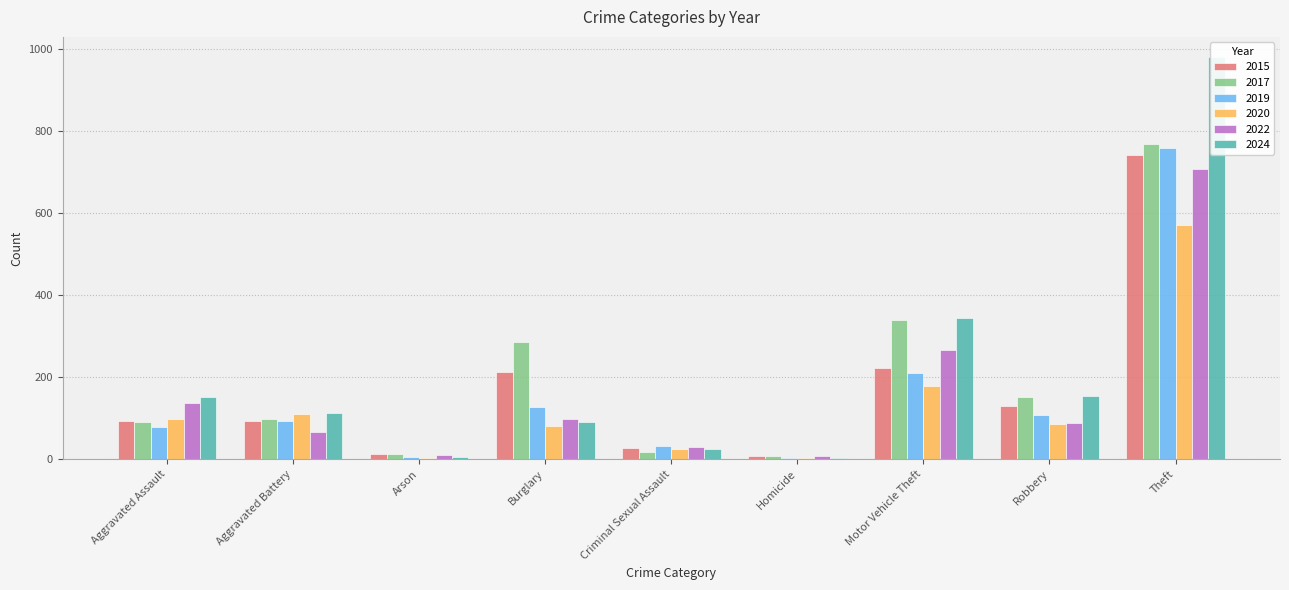

True or false: 2015 has a value of 214 at Burglary.

True